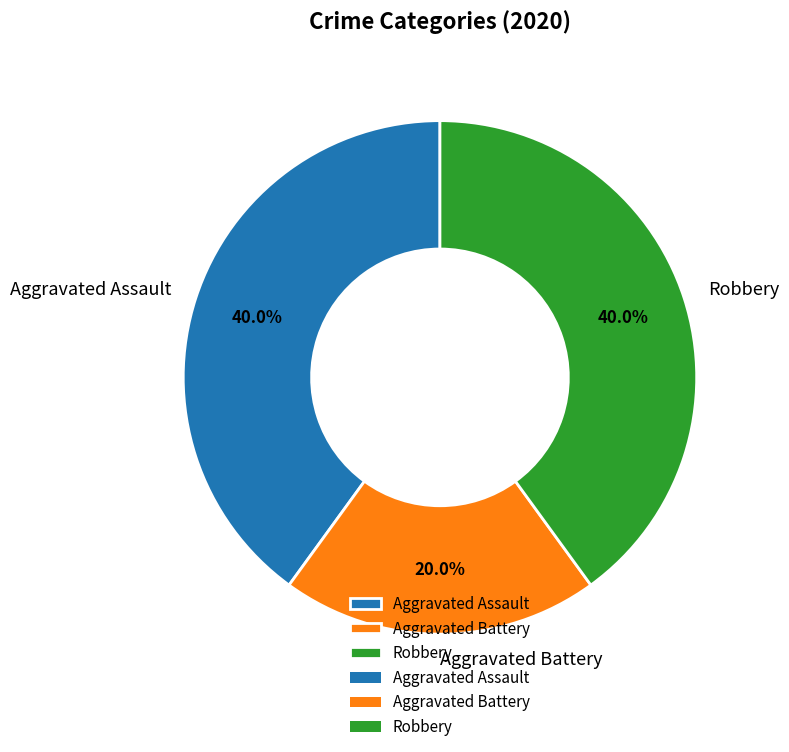

Is there a majority slice in this chart?

No